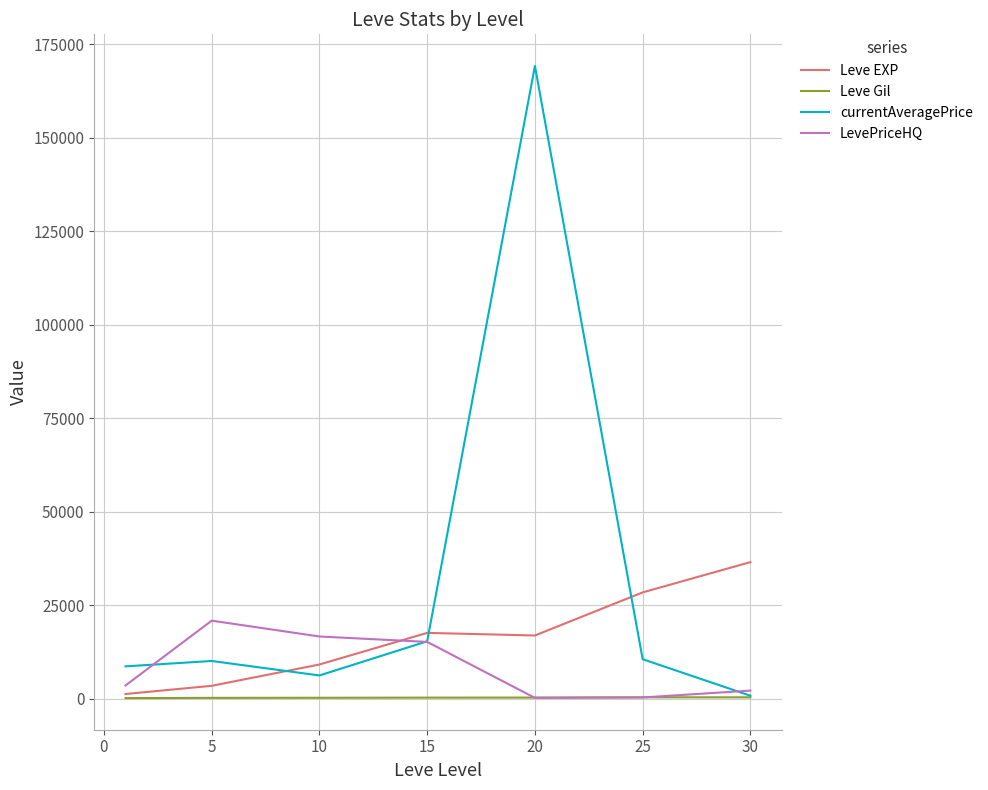

List the series in order of their peak value, lowest first.

Leve Gil, LevePriceHQ, Leve EXP, currentAveragePrice